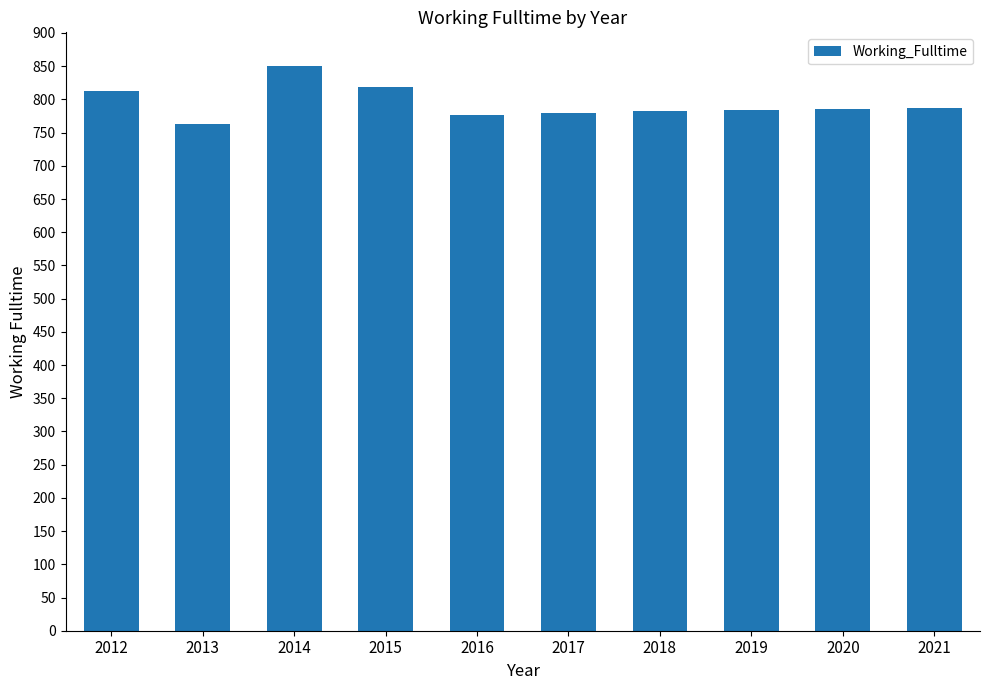

Where does the data first go above 785?

2012